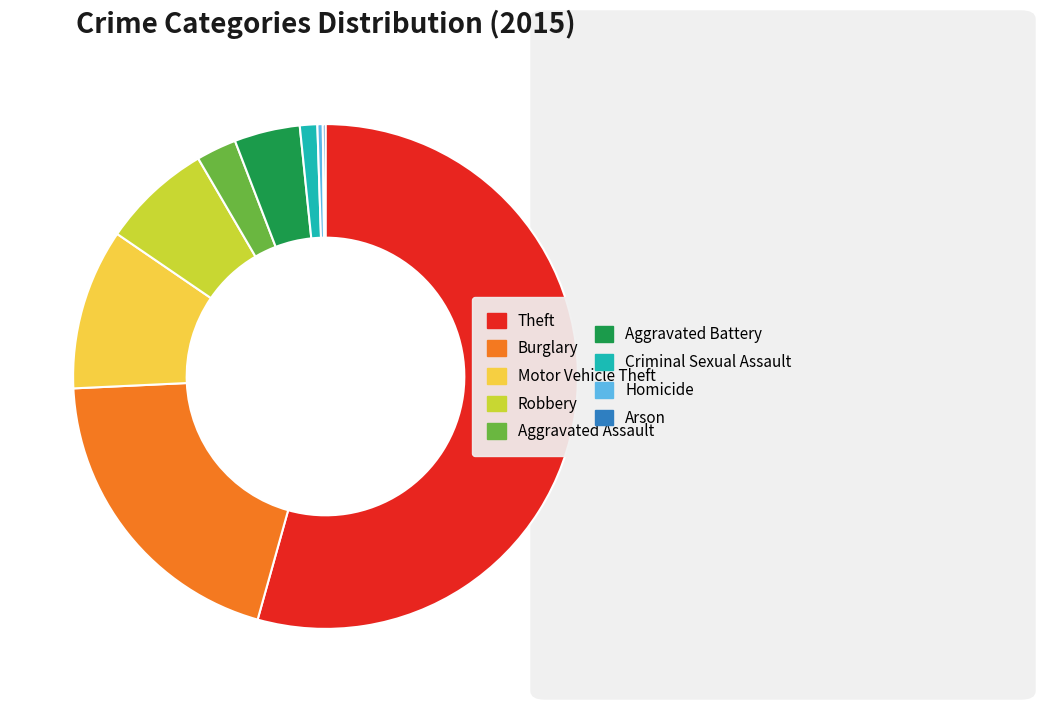

Is there a majority slice in this chart?

Yes